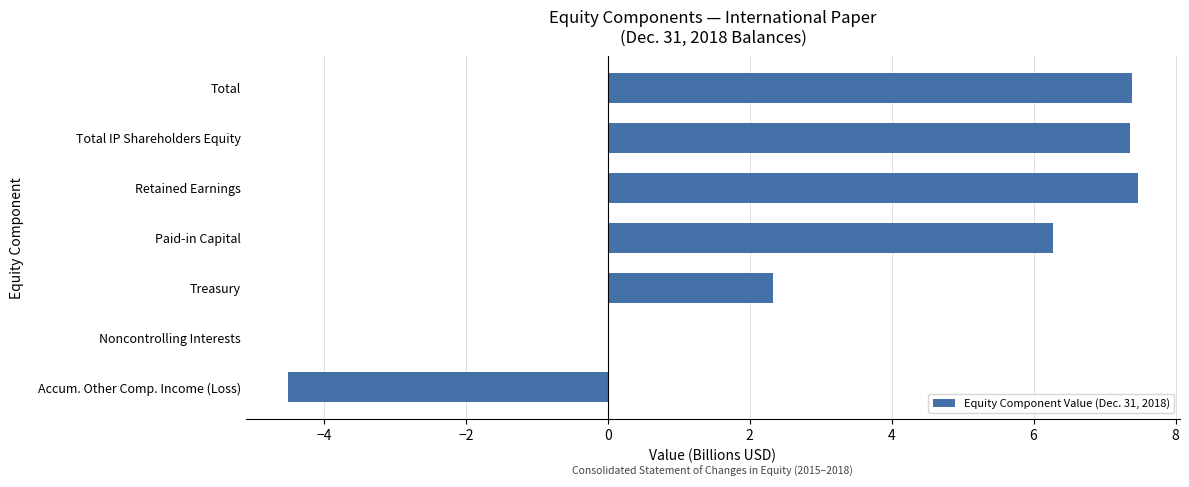

What is the maximum value shown in the chart?

7.5